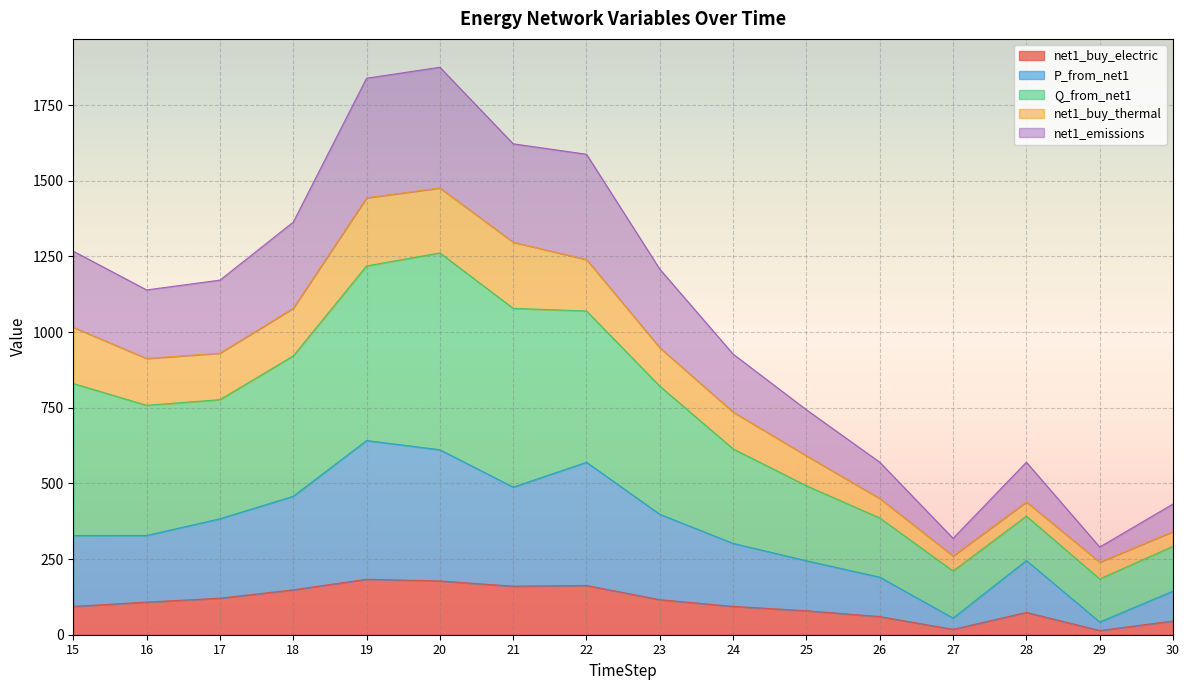

True or false: net1_emissions and P_from_net1 intersect in this chart.

False